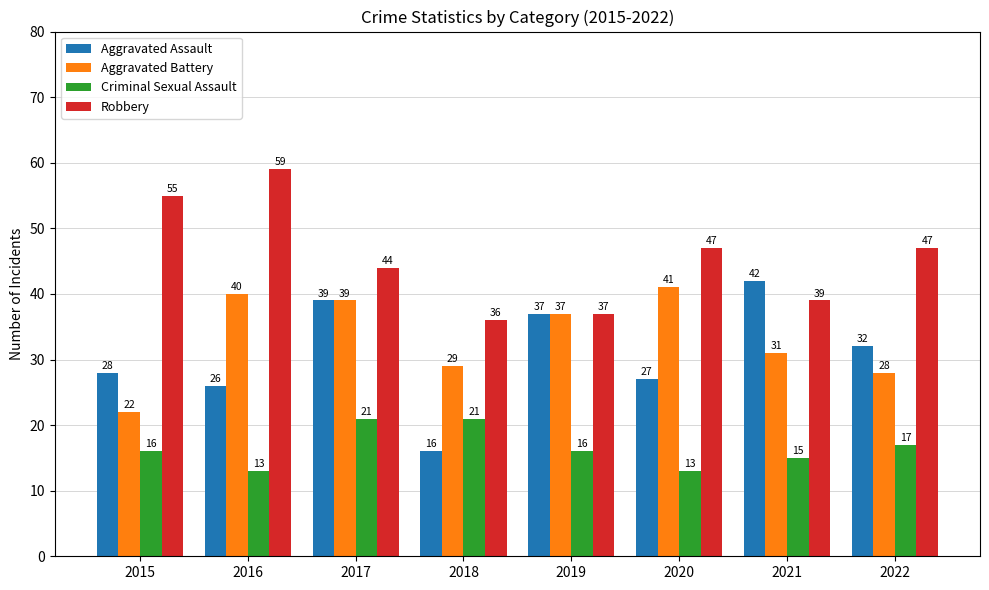

Is it true that Aggravated Battery equals 41 at 2020?

True